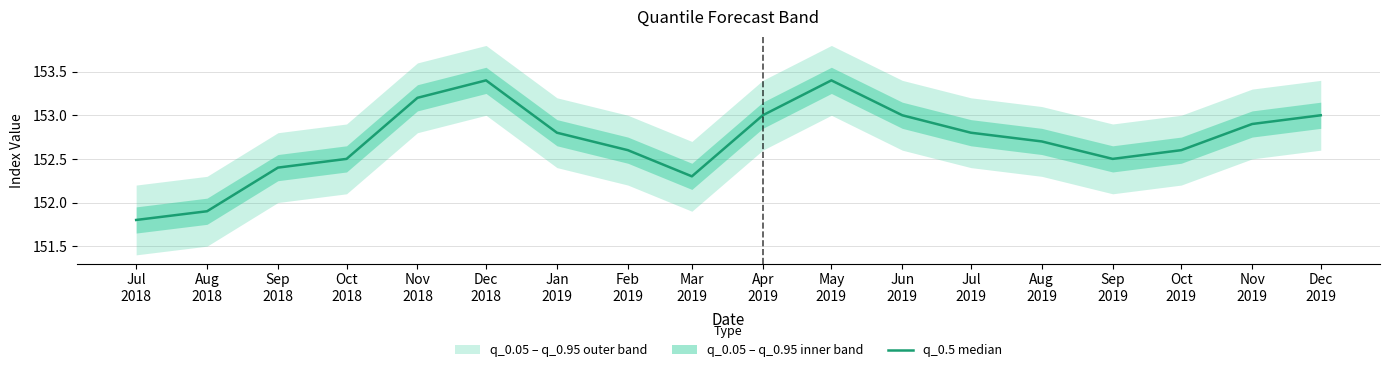

Which category has the lowest value across all series?

Jul
2018